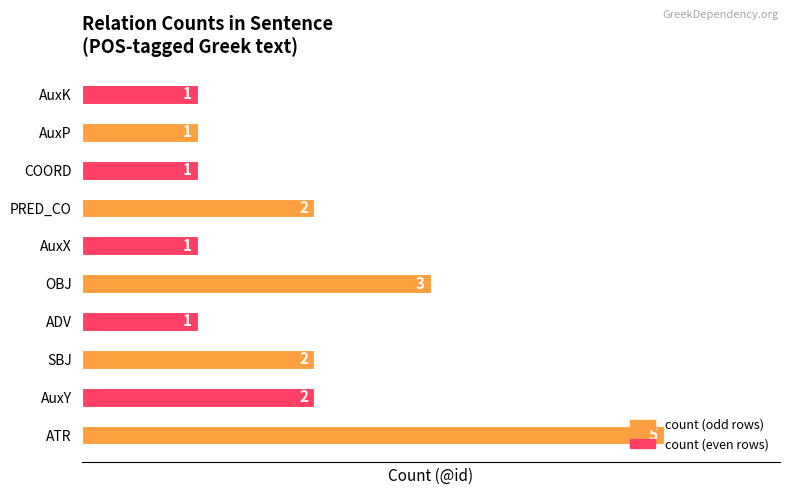

How many bars are there in total?

10